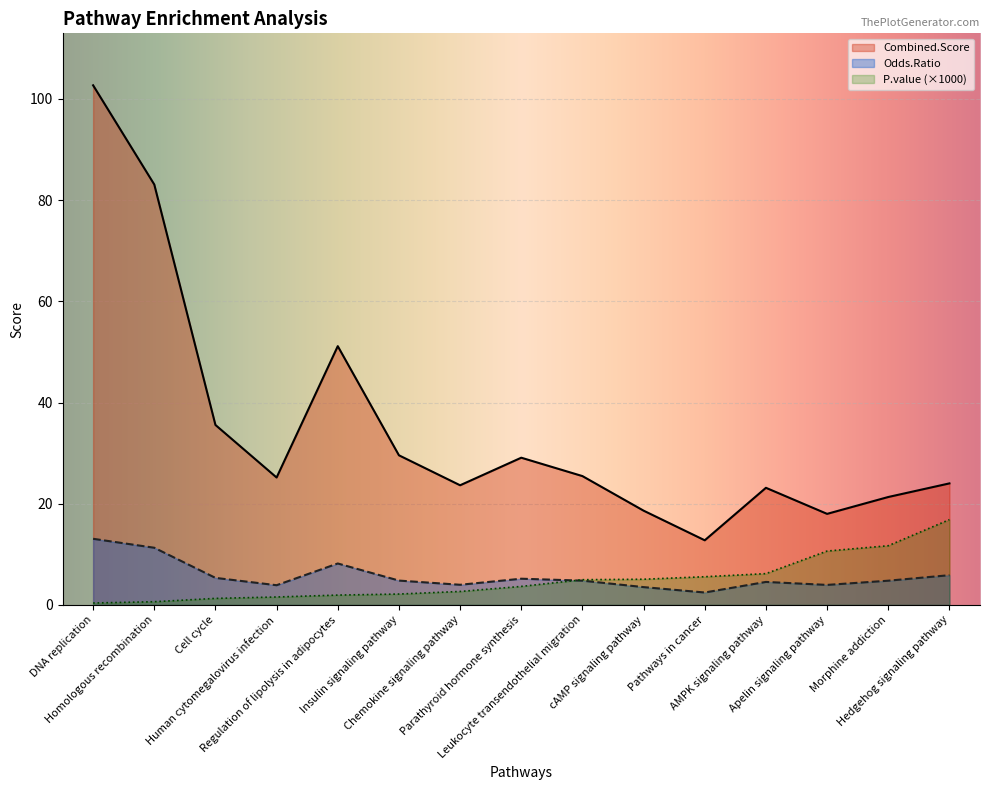

True or false: Combined.Score has more than 1 points higher than both neighbors.

True